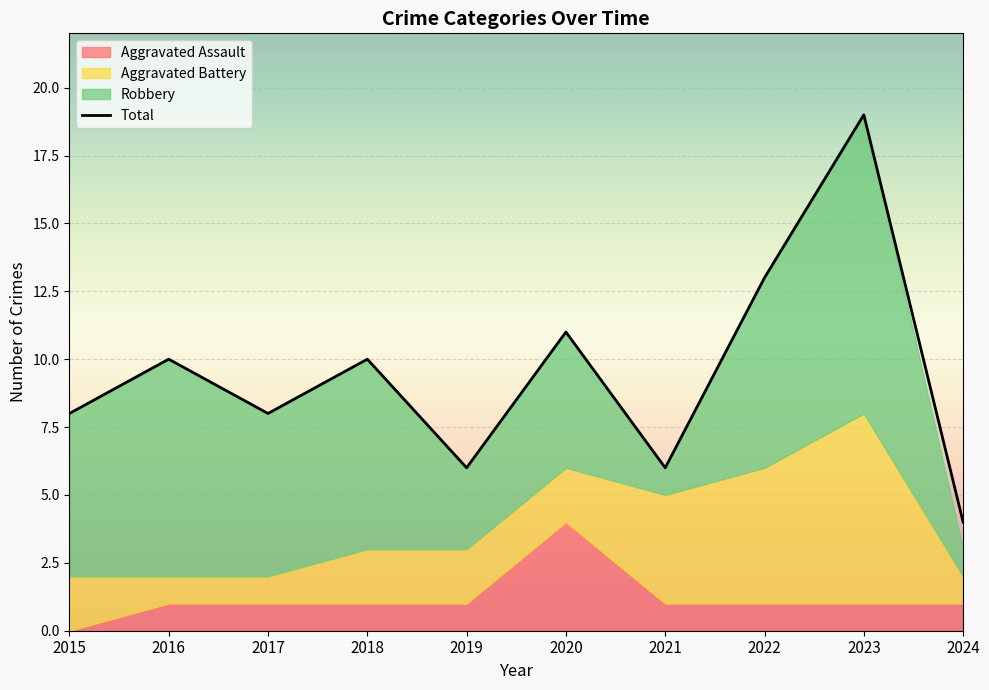

At which label does the data first exceed 10?

2020